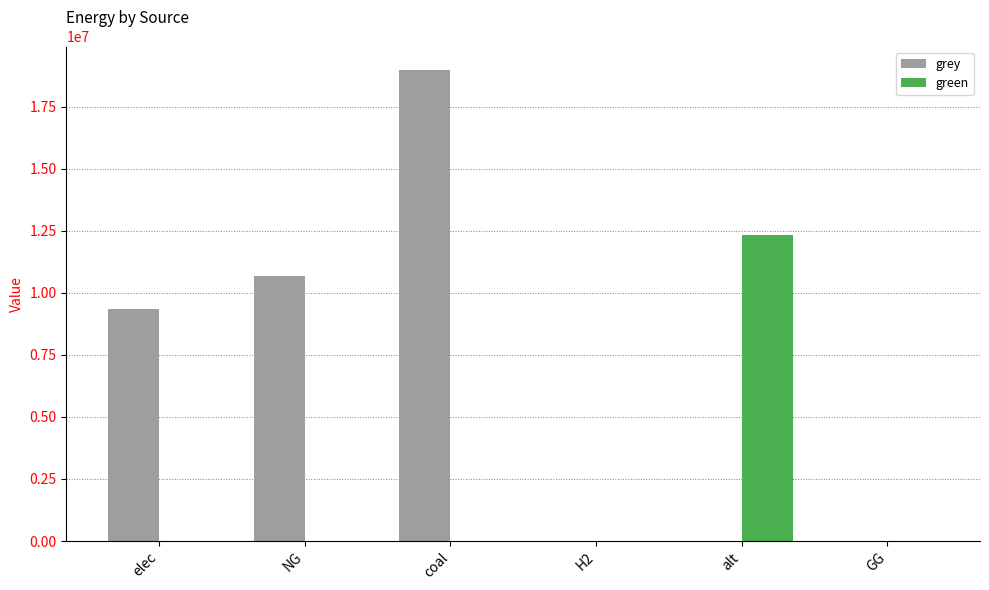

Which series changed the most between coal and GG?

grey